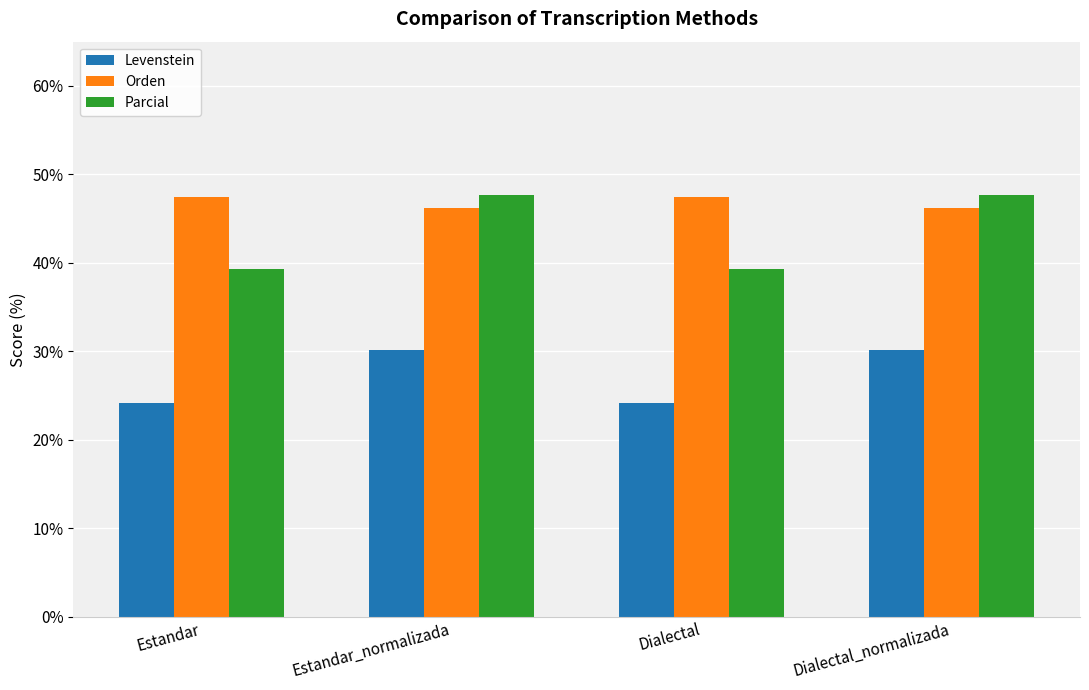

What value does the Parcial series have at Estandar?

39.4